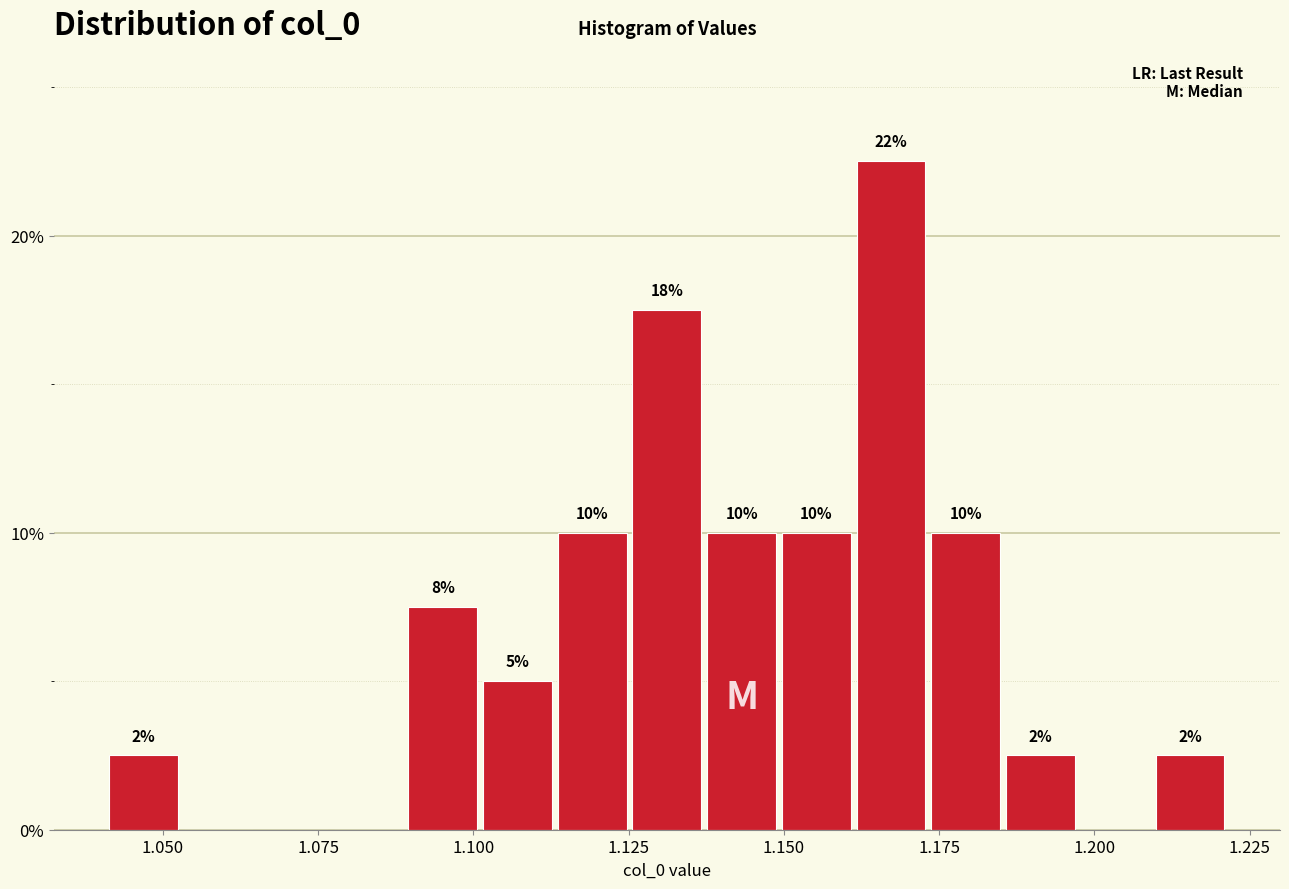

Around what value on the x-axis is the tallest bar? Give the approximate position of its centre, as read against the axis.

1.165